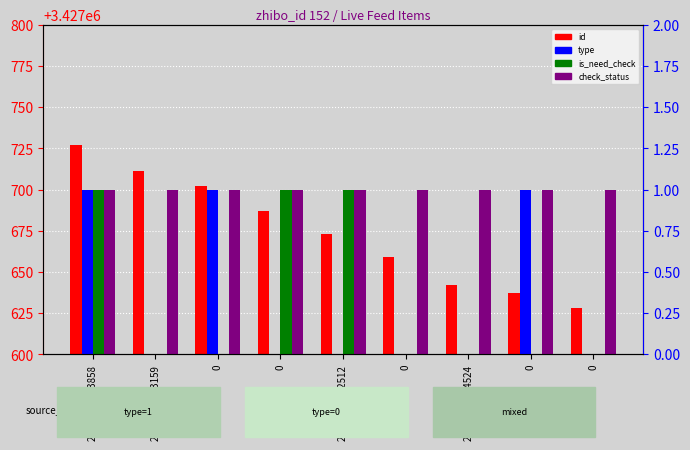

What are all the series names shown in the legend?

id, type, is_need_check, check_status